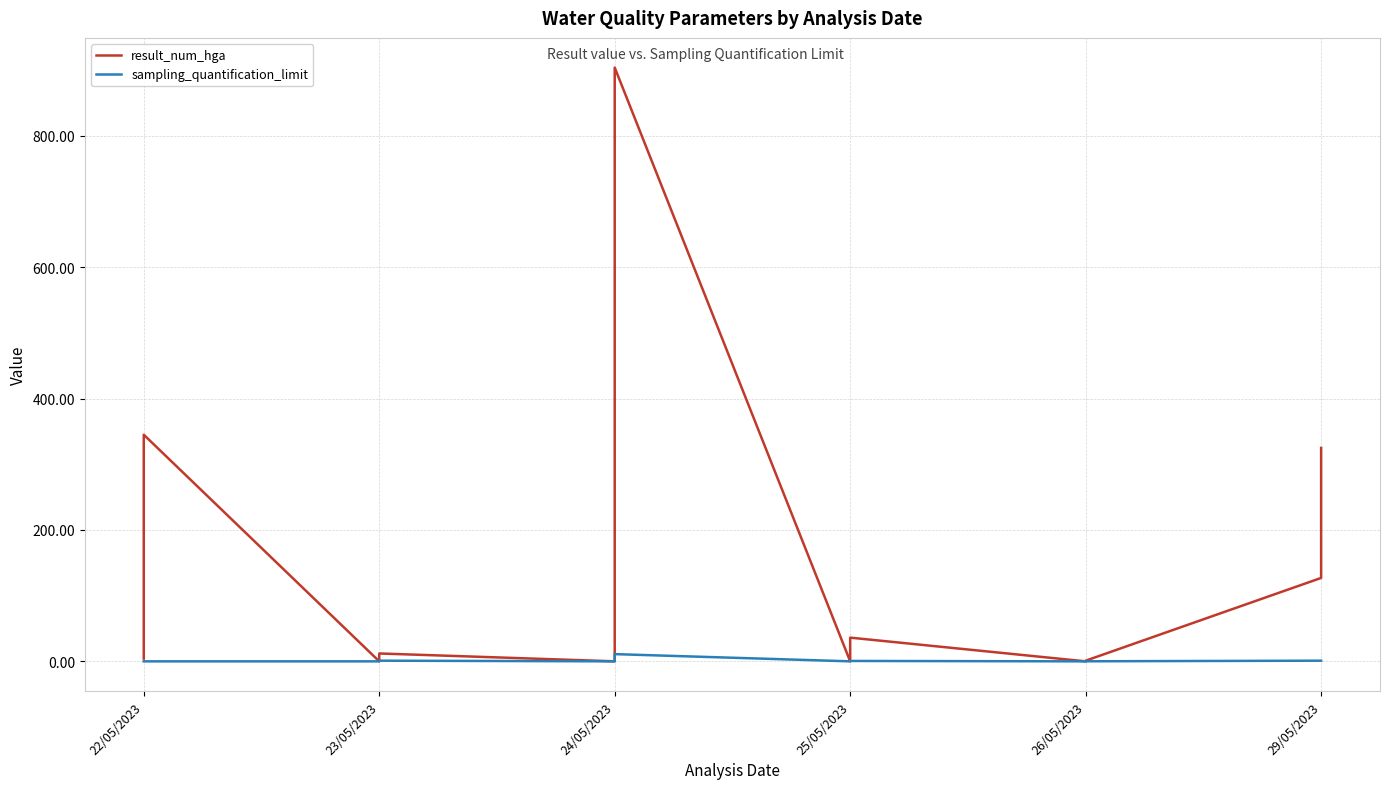

How many times do sampling_quantification_limit and result_num_hga cross each other?

2